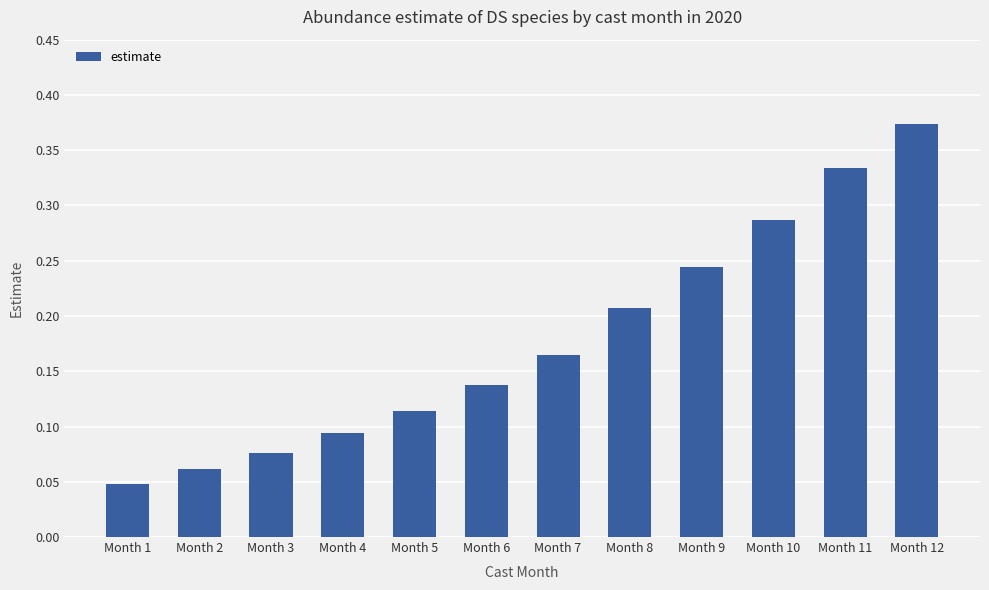

Is it true that the value at Month 10 is 0.1?

False